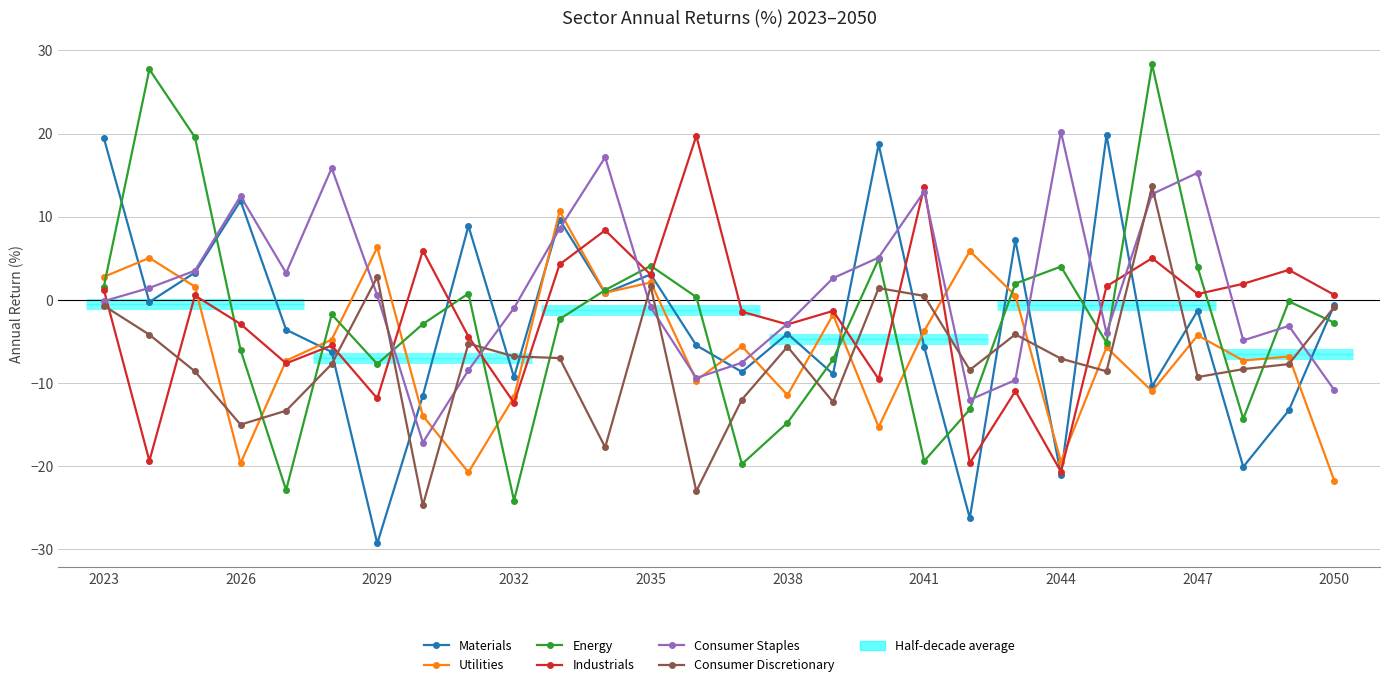

Reading left to right, what are all the values shown in this chart?

Materials: 19.5	-0.3	3.3	11.9	-3.6	-6.3	-29.3	-11.5	8.9	-9.3	9.6	0.8	3.1	-5.5	-8.7	-4.1	-8.9	18.7	-5.7	-26.3	7.2	-21.1	19.8	-10.4	-1.3	-20.1	-13.3	-0.6
Utilities: 2.8	5.0	1.6	-19.7	-7.3	-4.8	6.3	-14.0	-20.8	-11.7	10.7	0.8	2.1	-9.7	-5.6	-11.5	-1.8	-15.3	-3.8	5.9	0.5	-19.5	-5.7	-11.0	-4.3	-7.3	-6.8	-21.8
Energy: 1.6	27.7	19.5	-6.0	-22.9	-1.8	-7.7	-2.9	0.8	-24.2	-2.3	1.2	4.1	0.3	-19.8	-14.8	-7.2	4.9	-19.4	-13.2	1.9	4.0	-5.2	28.3	3.9	-14.3	-0.2	-2.8
Industrials: 1.2	-19.4	0.5	-2.9	-7.6	-5.5	-11.9	5.9	-4.4	-12.4	4.3	8.4	3.0	19.7	-1.4	-3.0	-1.3	-9.5	13.6	-19.6	-11.0	-20.7	1.6	5.0	0.7	1.9	3.6	0.6
Consumer Staples: -0.2	1.4	3.5	12.5	3.2	15.9	0.5	-17.2	-8.5	-1.0	8.6	17.1	-0.9	-9.4	-7.6	-2.9	2.6	5.1	13.0	-12.0	-9.7	20.2	-4.0	12.7	15.3	-4.9	-3.1	-10.9
Consumer Discretionary: -0.7	-4.2	-8.6	-15.0	-13.3	-7.7	2.7	-24.7	-5.3	-6.8	-7.0	-17.7	1.6	-23.0	-12.0	-5.6	-12.3	1.4	0.5	-8.4	-4.2	-7.1	-8.6	13.6	-9.3	-8.3	-7.7	-0.8